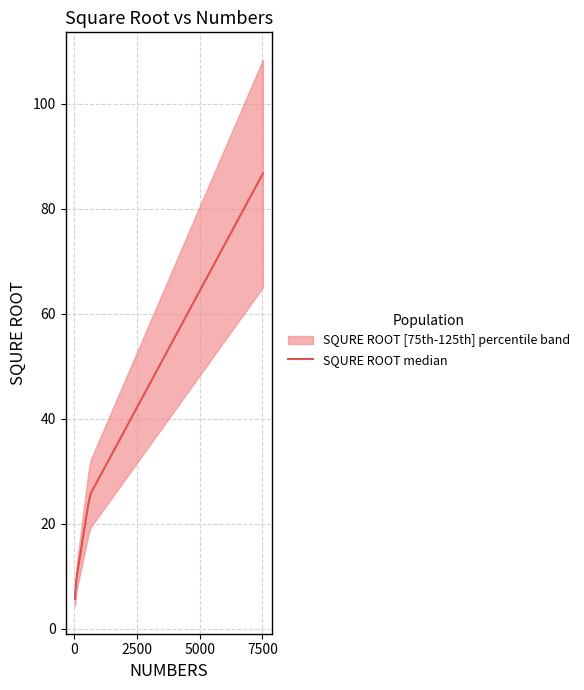

What is the maximum value shown in the chart?

86.7